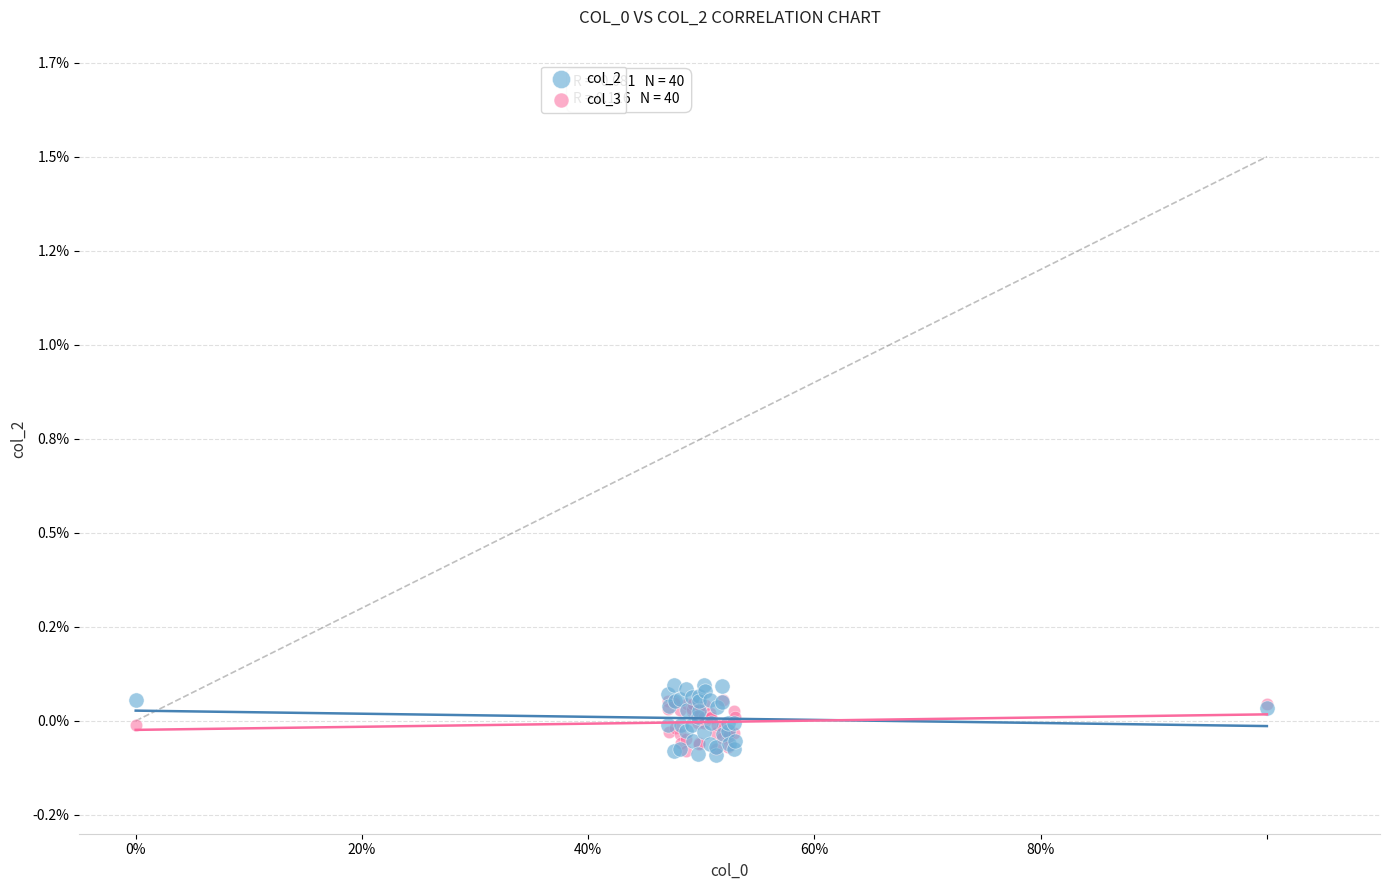

Which series has the largest Y range (max minus min)?

col_2